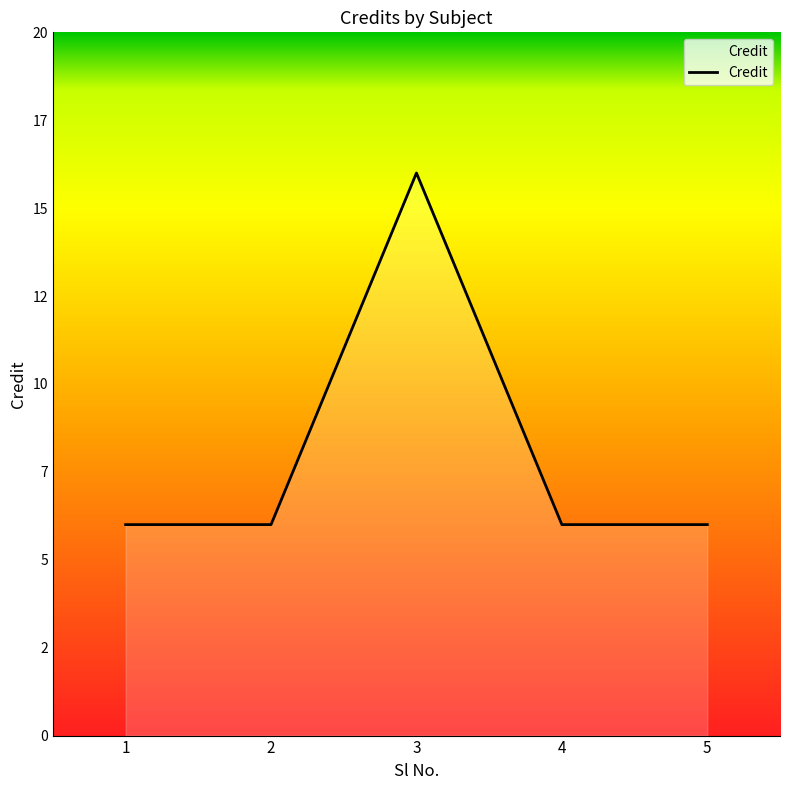

What is the smallest value displayed?

6